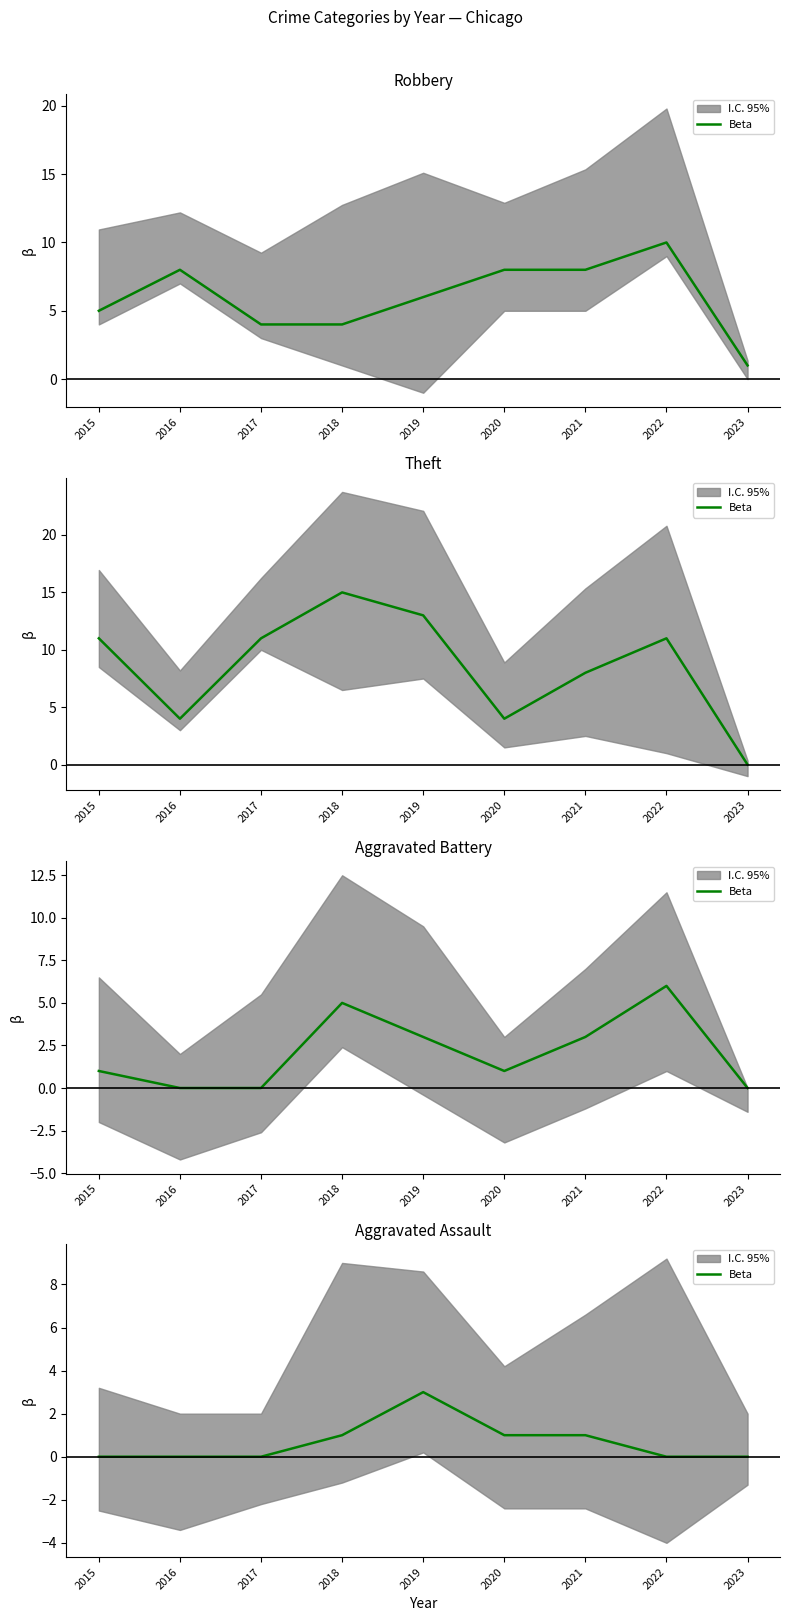

At which label is the value closest to 1?

2018